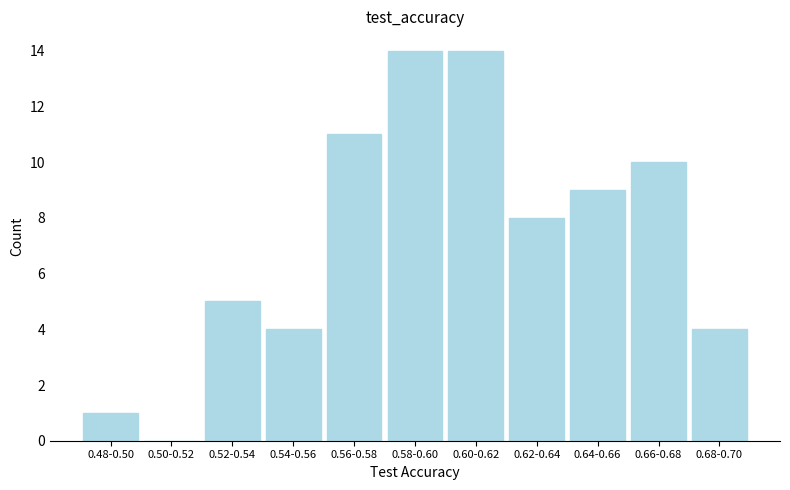

Reading left to right, extract all data points from this chart.

0.48-0.50=1	0.50-0.52=0	0.52-0.54=5	0.54-0.56=4	0.56-0.58=11	0.58-0.60=14	0.60-0.62=14	0.62-0.64=8	0.64-0.66=9	0.66-0.68=10	0.68-0.70=4